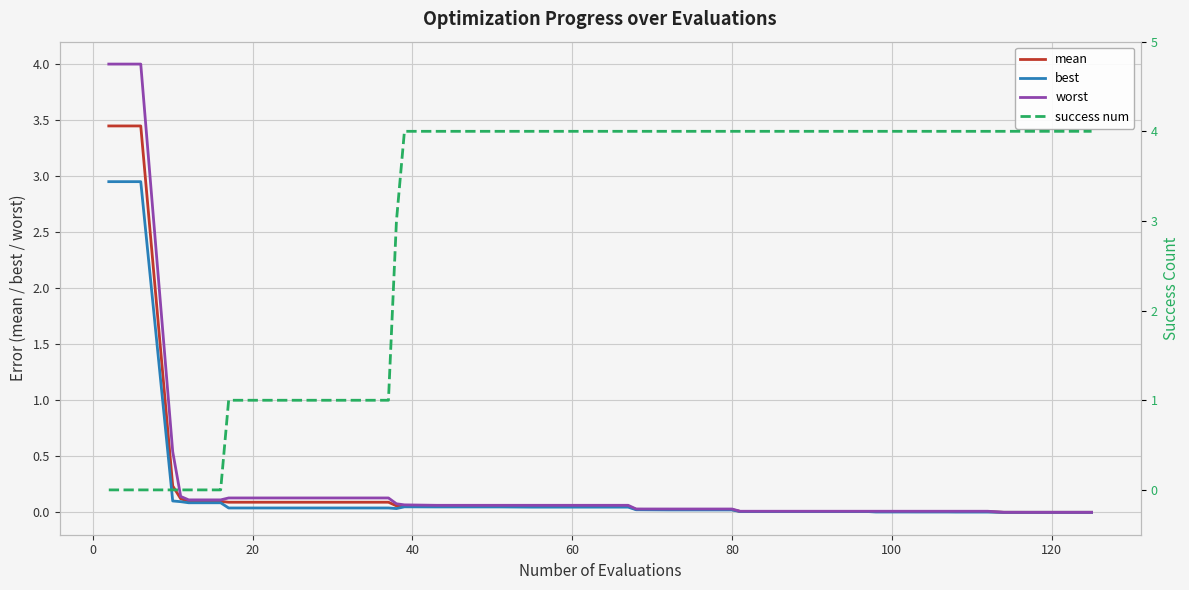

What is the maximum value for success num?

4.0